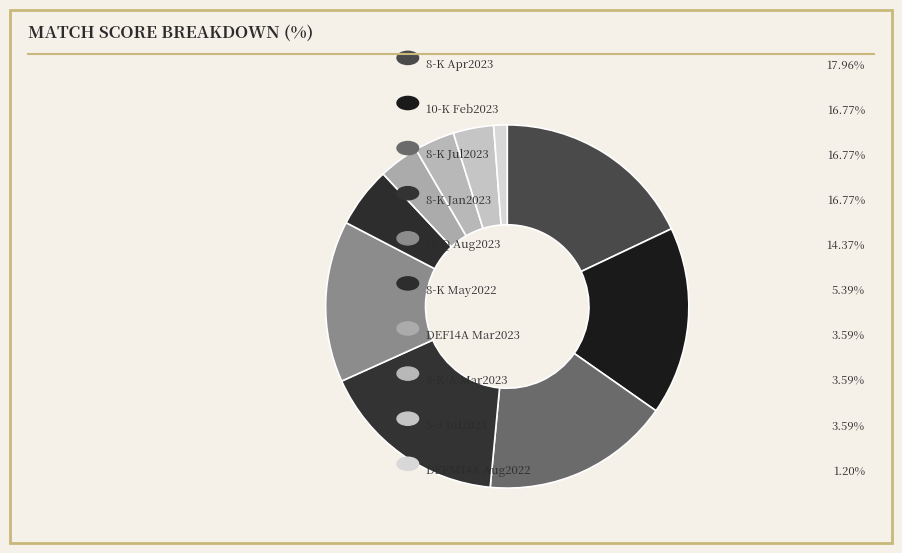

Count the number of slices in the pie.

10